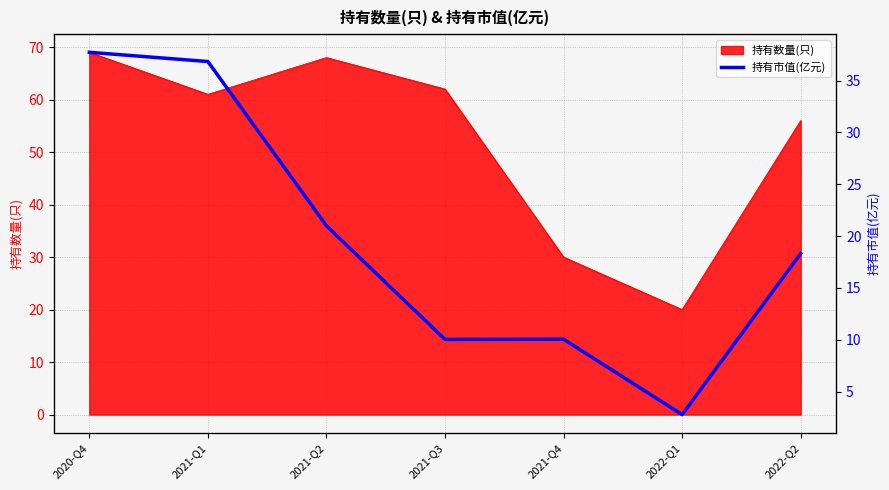

What is the value of the 3rd point from the left?

21.0